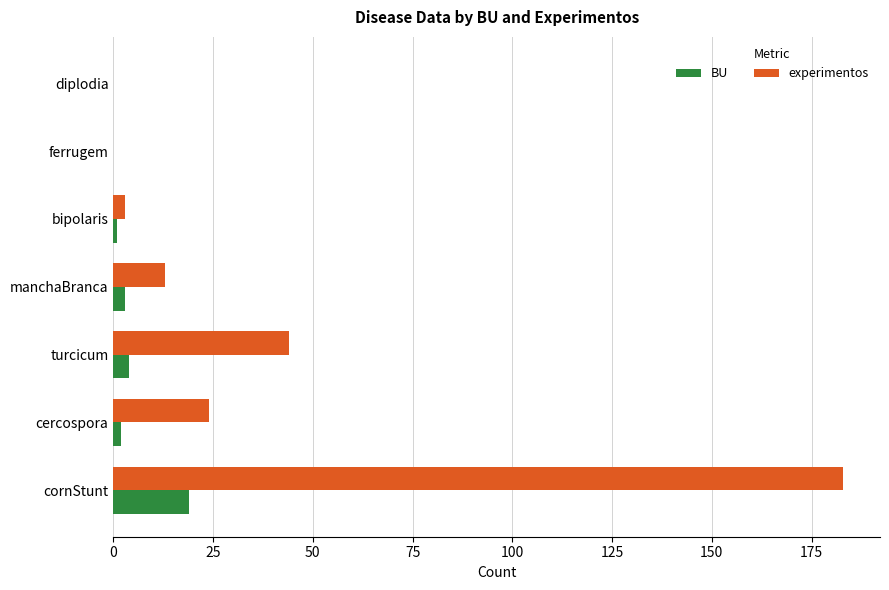

True or false: BU has a value of 19 at cornStunt.

True